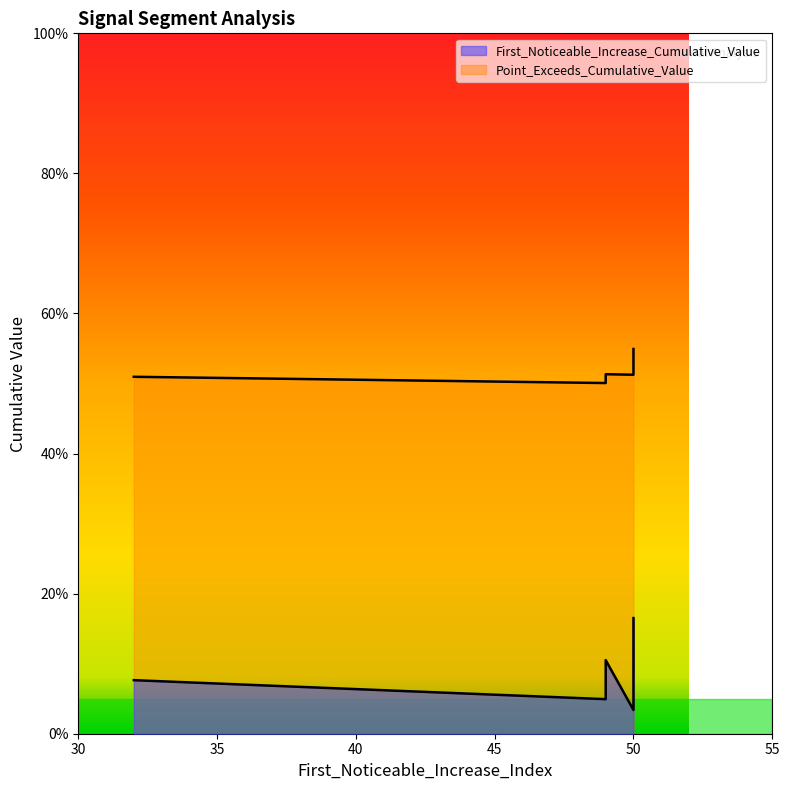

True or false: First_Noticeable_Increase_Cumulative_Value and Point_Exceeds_Cumulative_Value intersect in this chart.

False